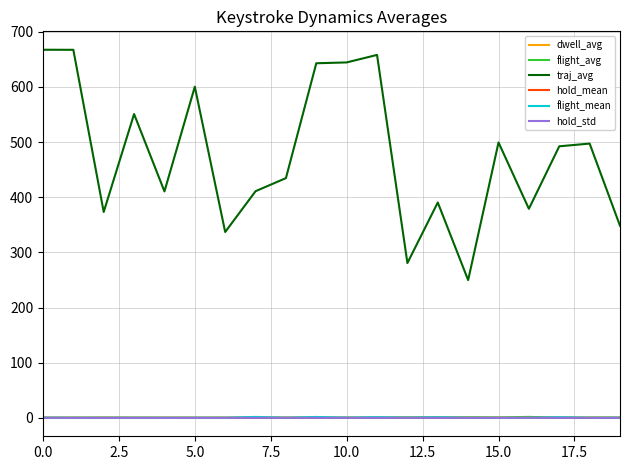

Which series has the largest range (max minus min)?

traj_avg